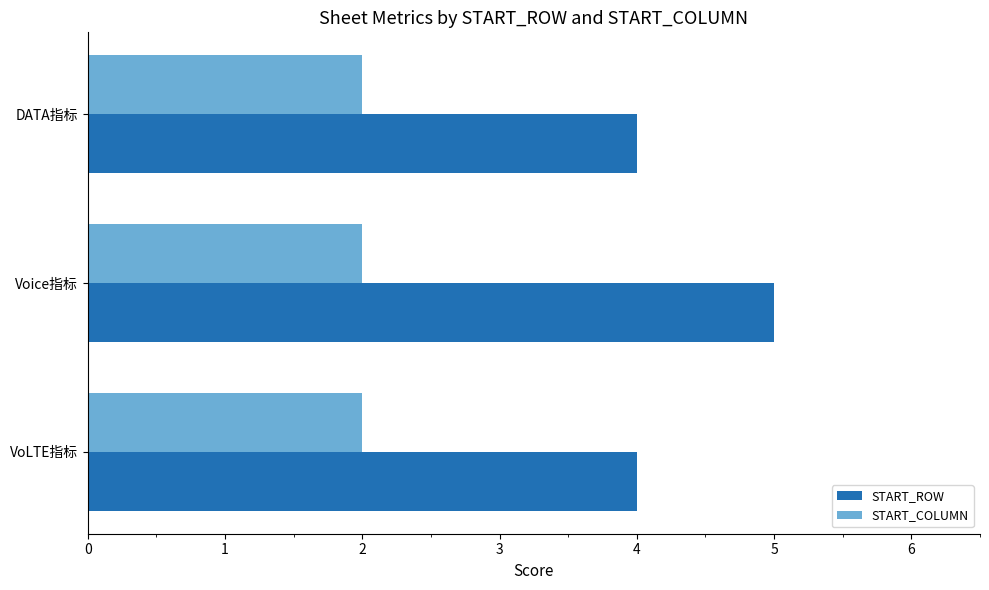

The START_ROW series shows 8 at Voice指标. True or false?

False